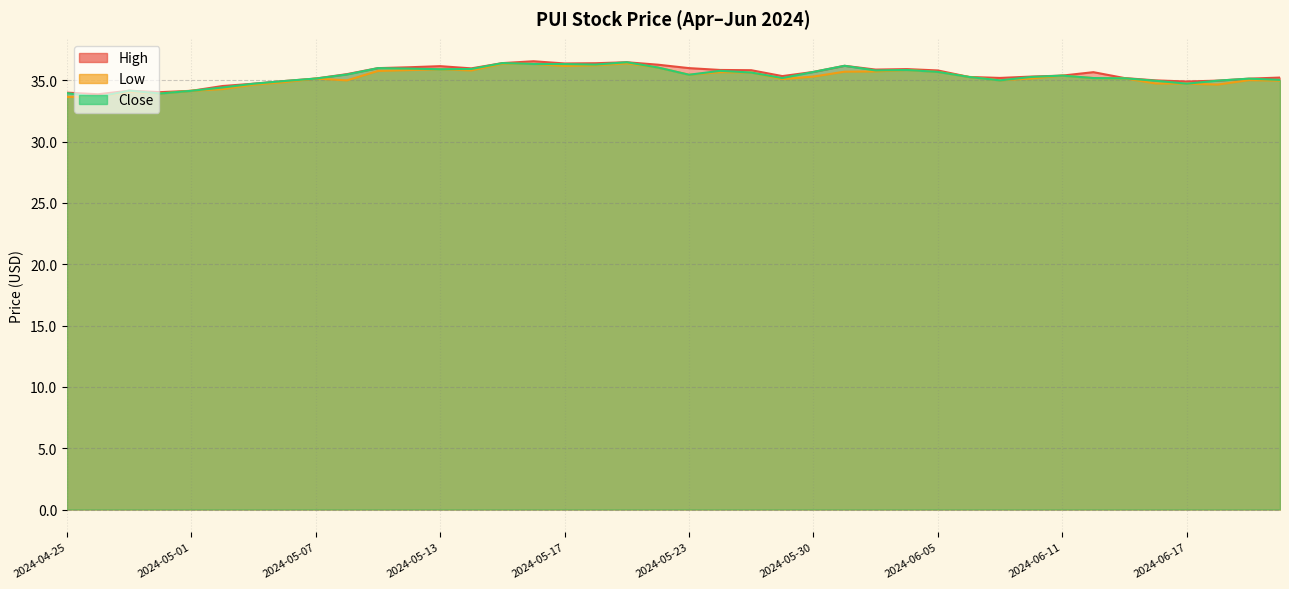

At which label does Close reach its minimum?

2024-04-26